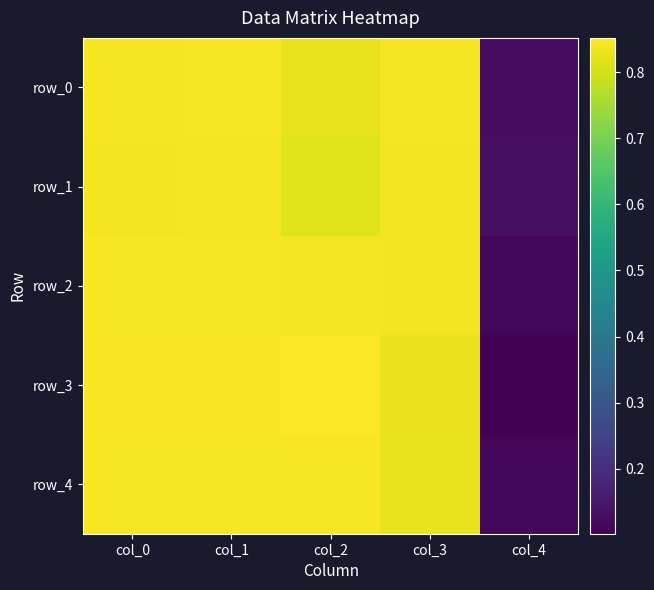

What is the smallest value displayed?

0.1